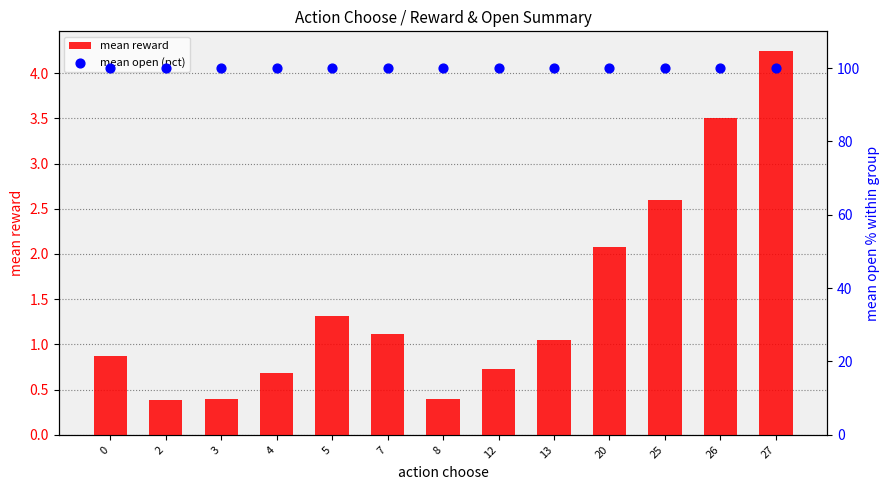

Which series has the largest total across all categories?

mean open (pct)